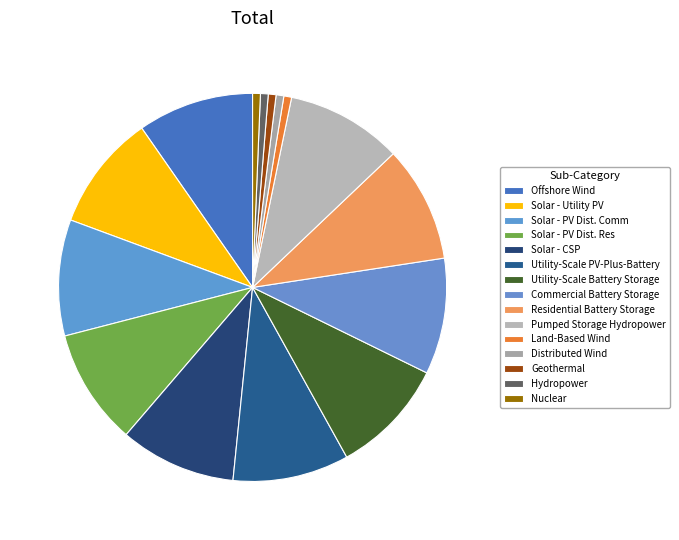

Is Commercial Battery Storage the majority of the pie?

No